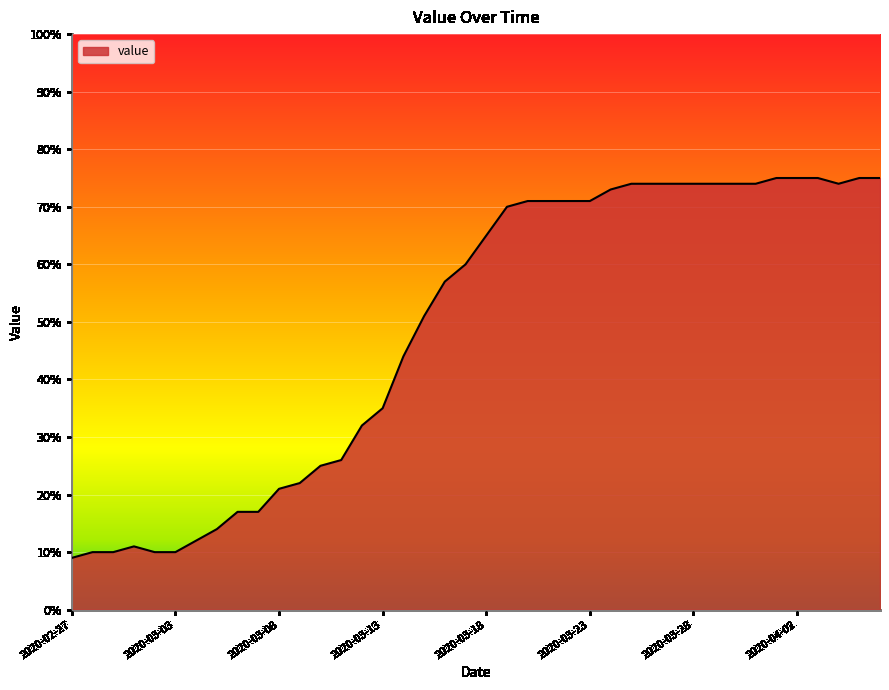

Reading left to right, what are all the values shown in this chart?

9	10	10	11	10	10	12	14	17	17	21	22	25	26	32	35	44	51	57	60	65	70	71	71	71	71	73	74	74	74	74	74	74	74	75	75	75	74	75	75